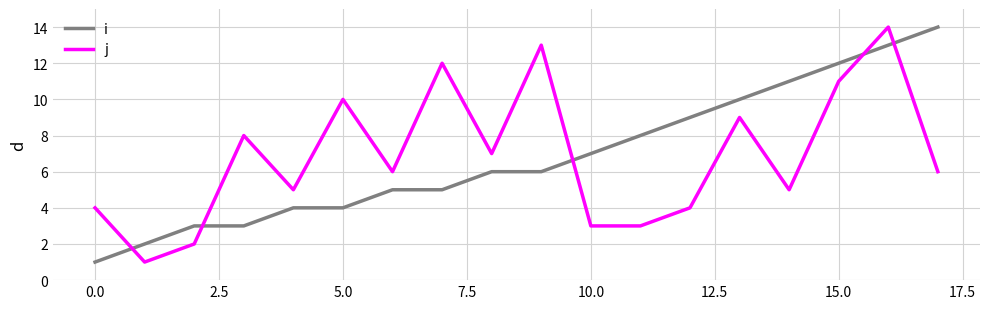

In j, how many points are higher than both neighbors (excluding endpoints)?

6